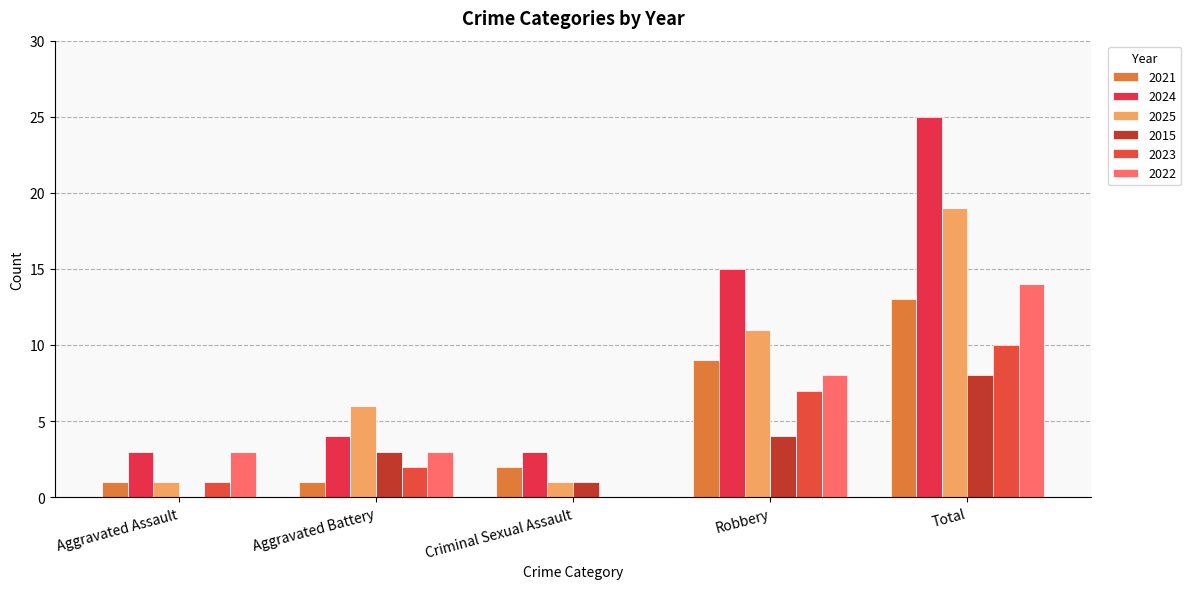

What is the value of the 2023 bar at the 4th from the left?

7